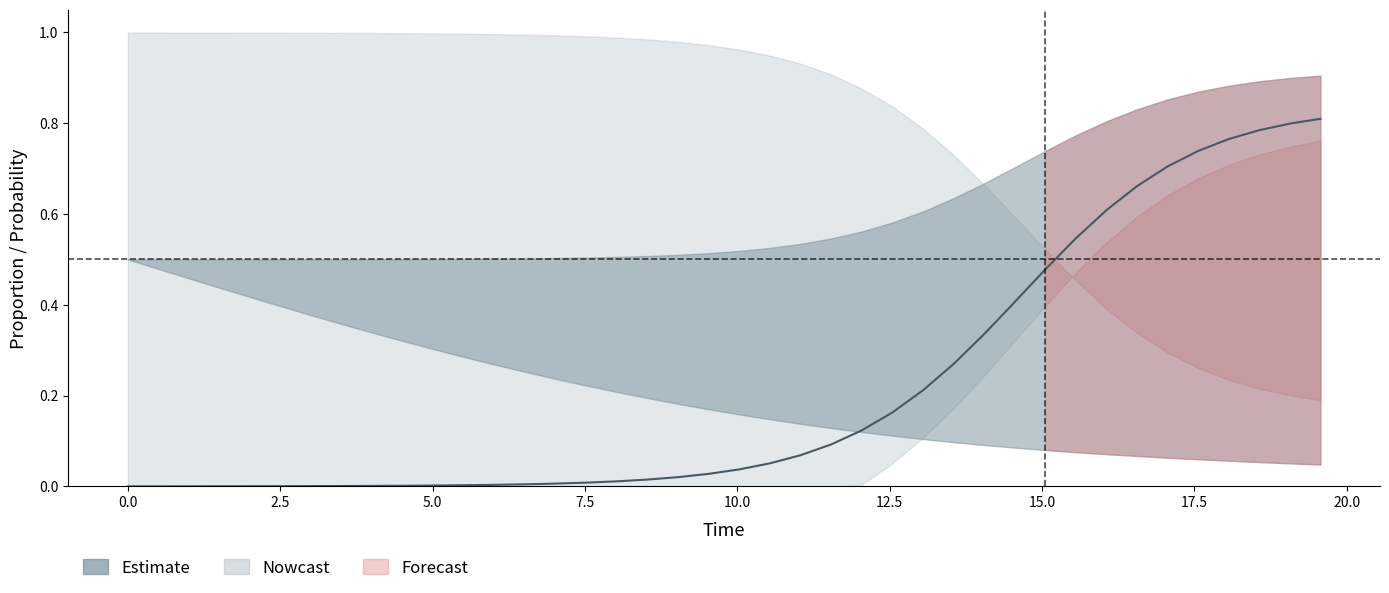

True or false: the data has more than 0 interior local peaks.

False